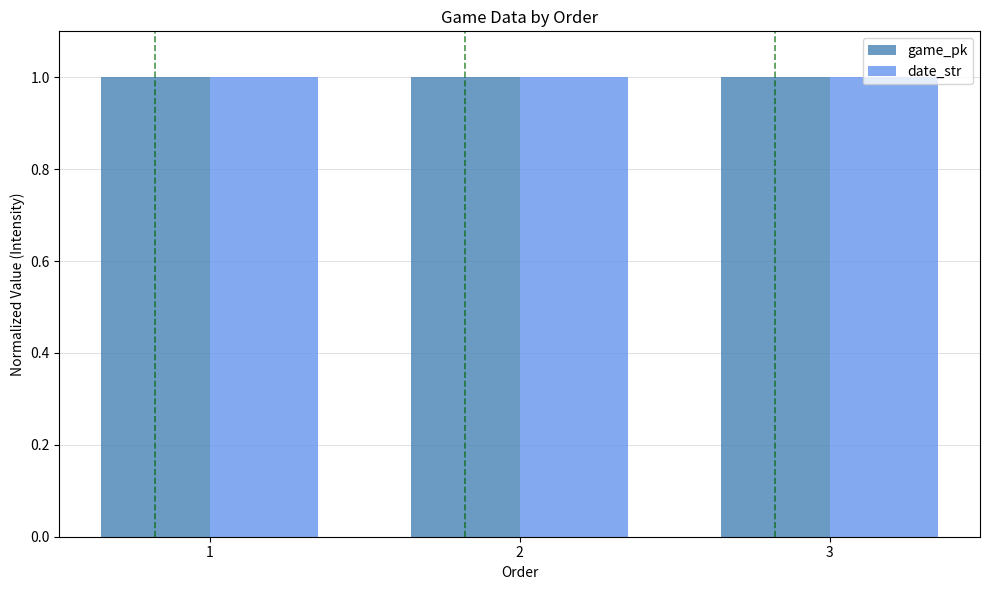

What is the total value across all series at 1?

2.0